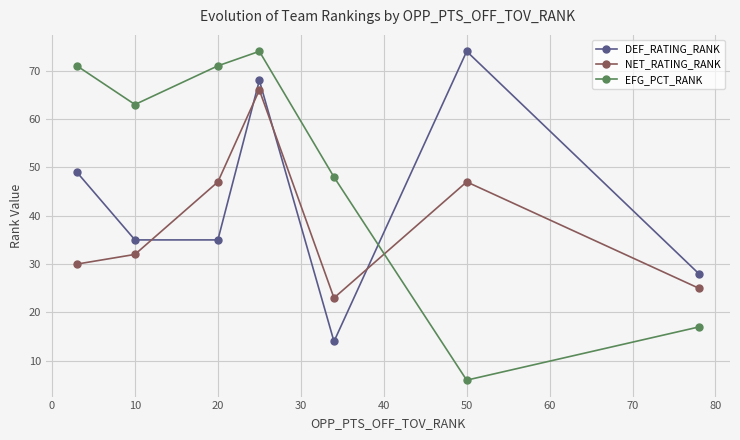

Reading left to right, list all the values displayed in this chart.

DEF_RATING_RANK: 49	35	35	68	14	74	28
NET_RATING_RANK: 30	32	47	66	23	47	25
EFG_PCT_RANK: 71	63	71	74	48	6	17